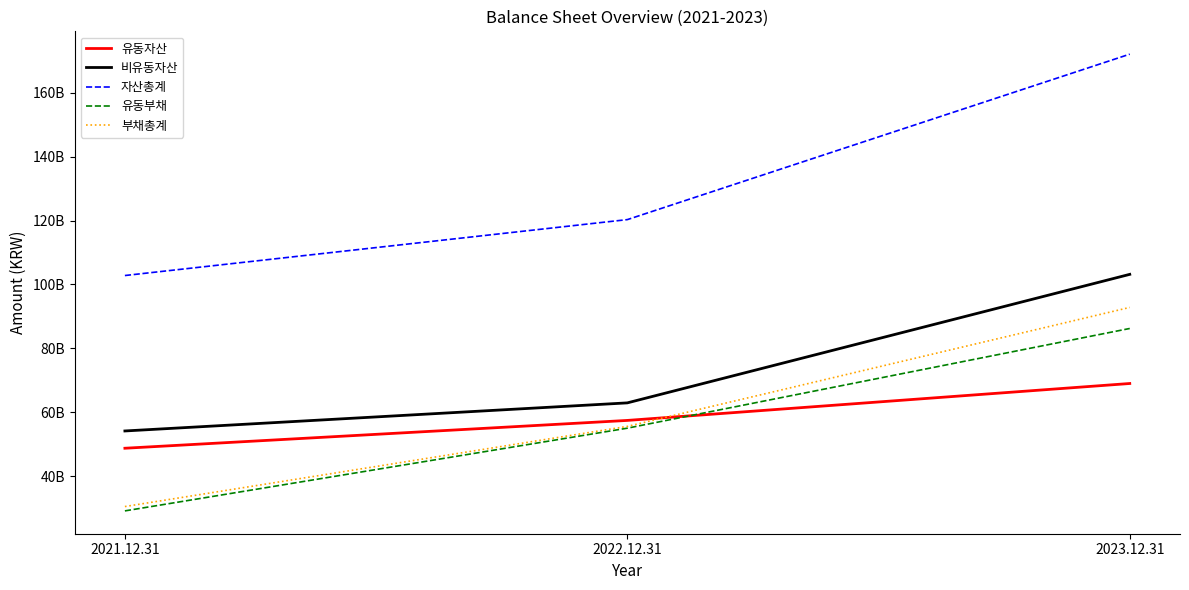

Rank the series at 2023.12.31 from lowest to highest value.

유동자산, 유동부채, 부채총계, 비유동자산, 자산총계